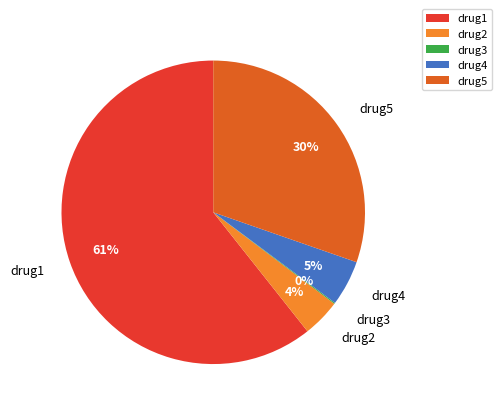

Combined, do drug4 and drug5 account for over 50%?

No